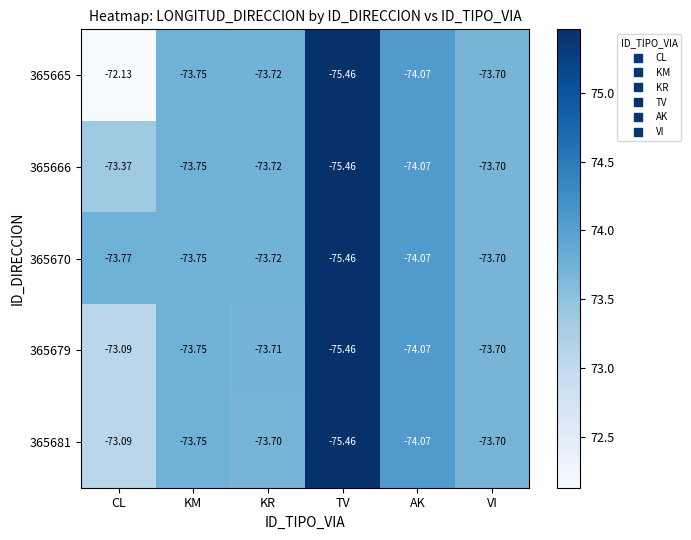

List the labels in order of 365665 value, smallest first.

TV, AK, KM, KR, VI, CL